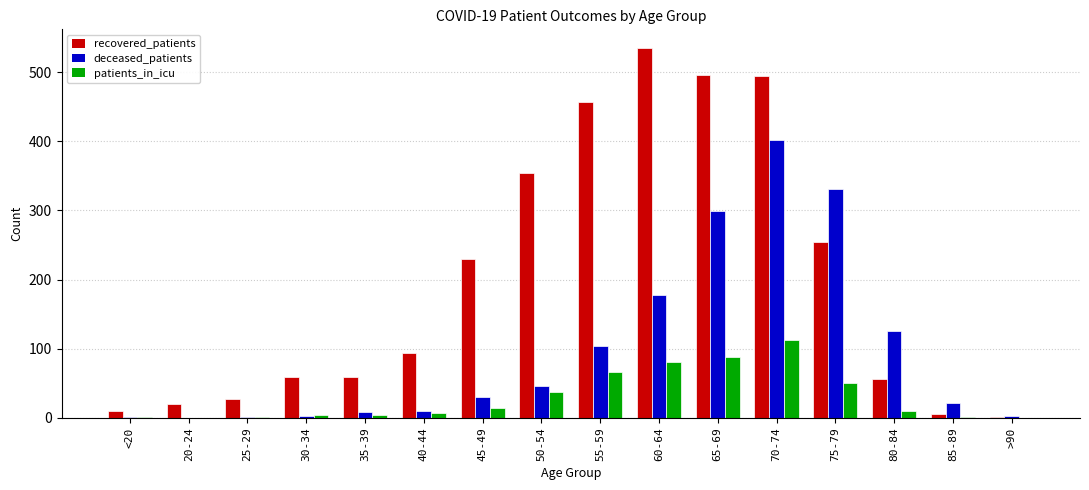

What are all the series names shown in the legend?

recovered_patients, deceased_patients, patients_in_icu